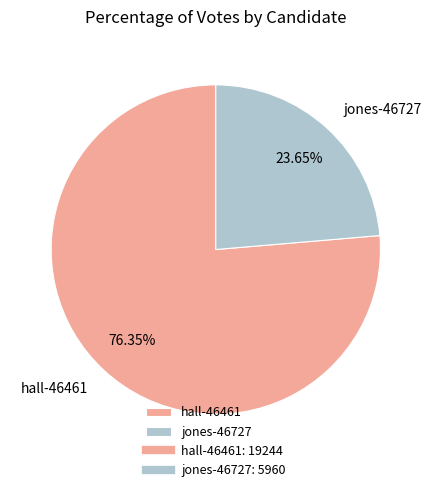

Is the sum of hall-46461 and jones-46727 greater than half?

Yes